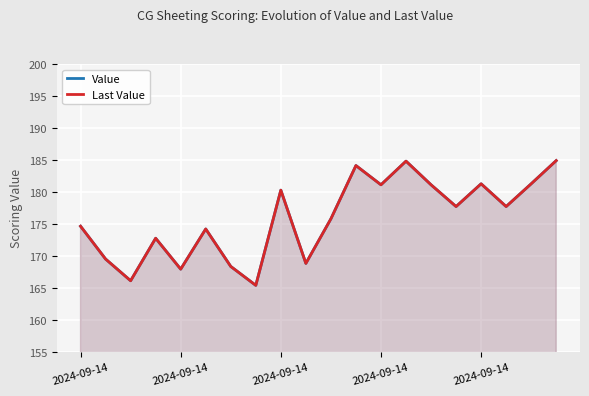

What is the maximum value for Last Value?

184.9